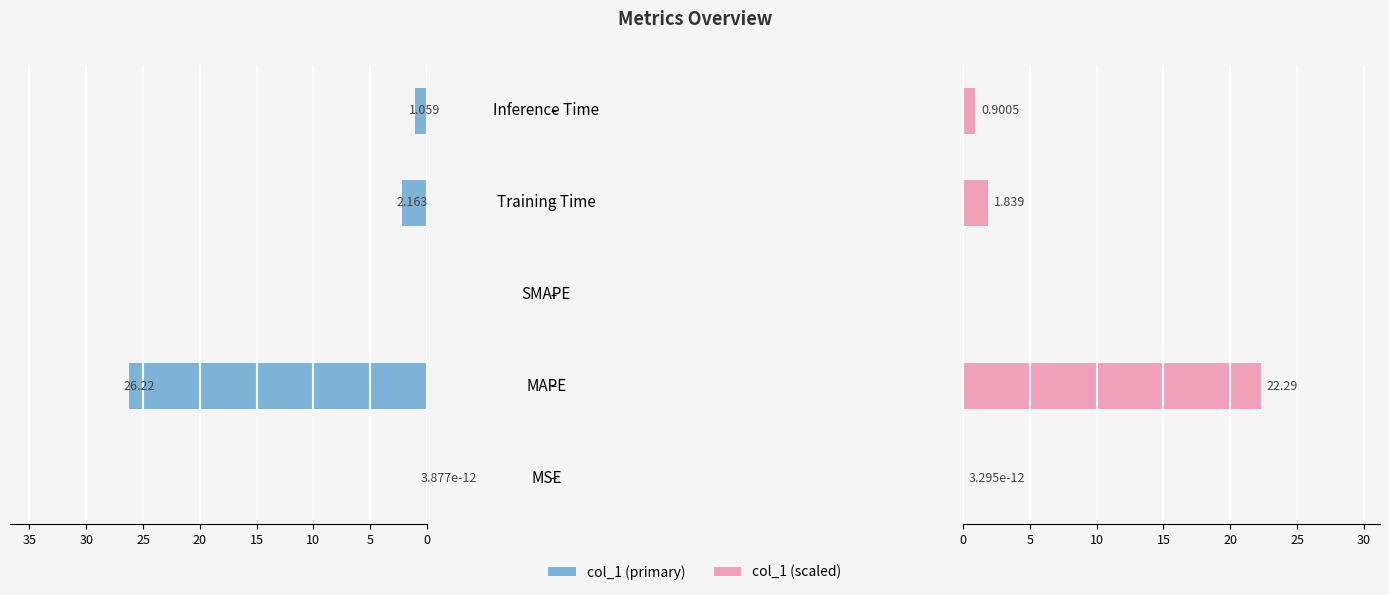

Is it true that col_1 (Left) equals 0.0 at MSE?

True